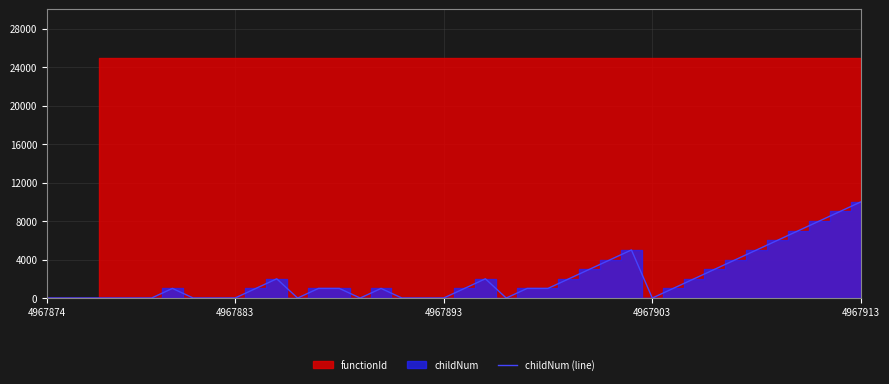

What is the value of the 37th point from the left?

7000